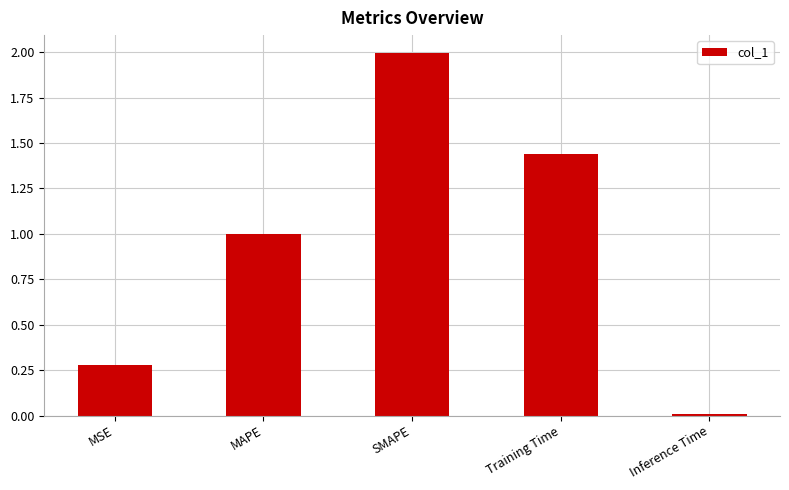

True or false: the data shows 0.0 at Inference Time.

True